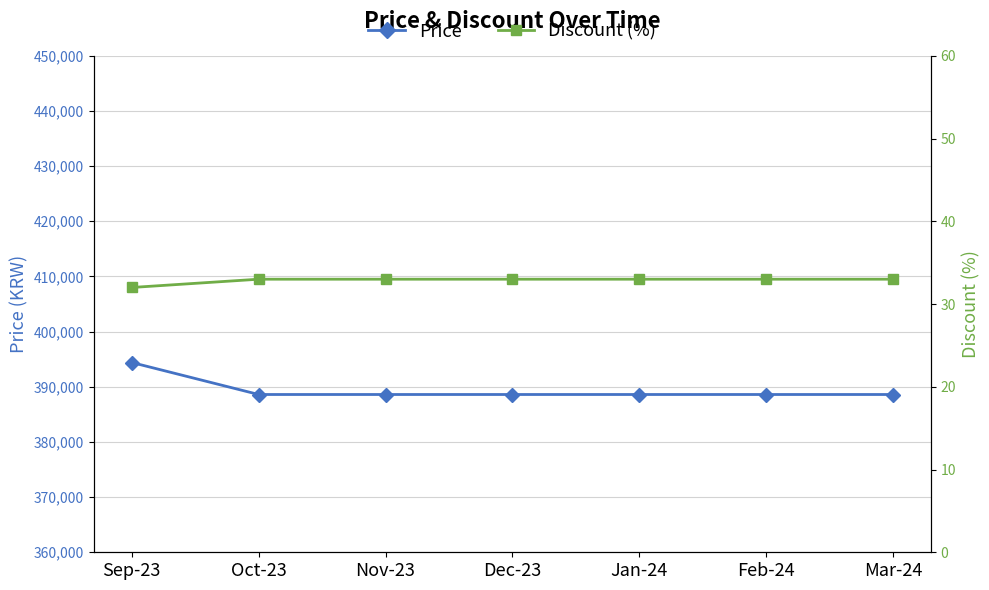

What position from the right is Mar-24?

1